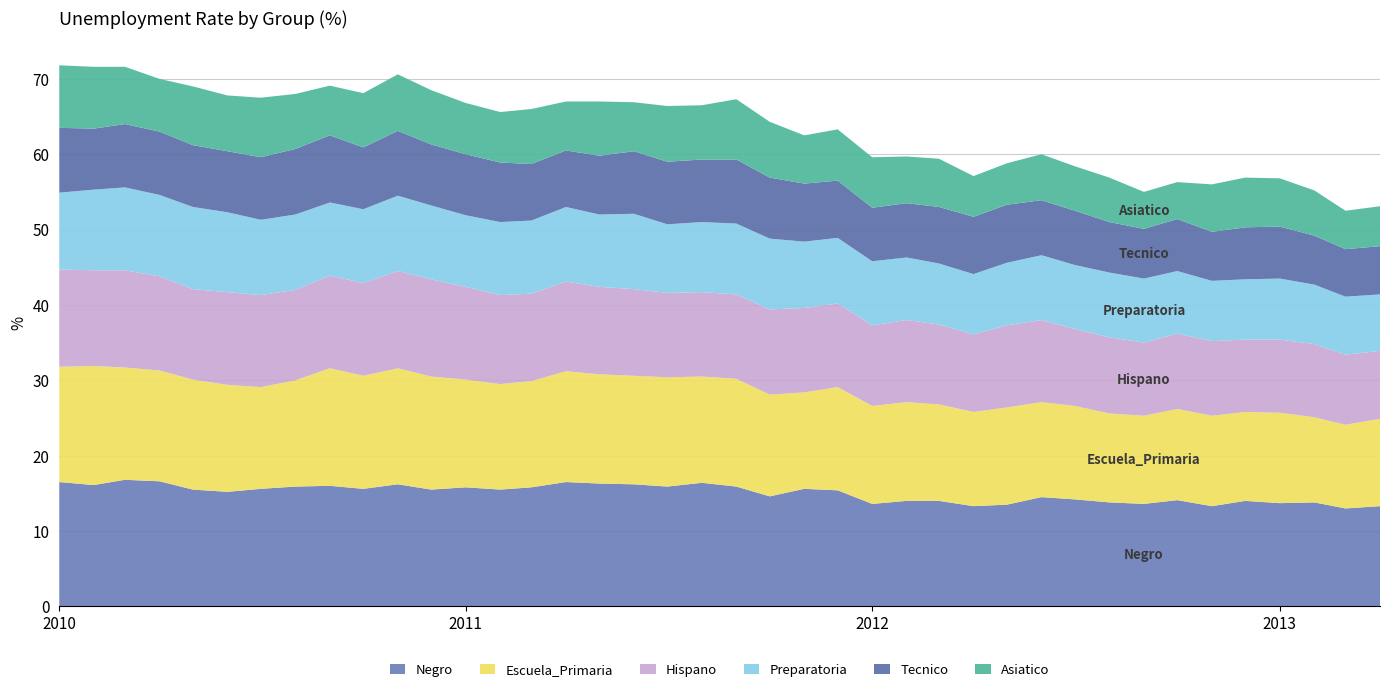

Reading left to right, transcribe all the data shown in this chart.

Negro: 2010-01=16.5	2010-02=16.1	2010-03=16.8	2010-04=16.6	2010-05=15.5	2010-06=15.2	2010-07=15.6	2010-08=15.9	2010-09=16.0	2010-10=15.6	2010-11=16.2	2010-12=15.5	2011-01=15.8	2011-02=15.5	2011-03=15.8	2011-04=16.5	2011-05=16.3	2011-06=16.2	2011-07=15.9	2011-08=16.4	2011-09=15.9	2011-10=14.6	2011-11=15.6	2011-12=15.4	2012-01=13.6	2012-02=14.0	2012-03=14.0	2012-04=13.3	2012-05=13.5	2012-06=14.5	2012-07=14.2	2012-08=13.8	2012-09=13.6	2012-10=14.1	2012-11=13.3	2012-12=14.0	2013-01=13.7	2013-02=13.8	2013-03=13.0	2013-04=13.3
Escuela_Primaria: 2010-01=15.3	2010-02=15.8	2010-03=14.9	2010-04=14.7	2010-05=14.6	2010-06=14.2	2010-07=13.5	2010-08=14.1	2010-09=15.6	2010-10=15.0	2010-11=15.4	2010-12=15.0	2011-01=14.3	2011-02=14.0	2011-03=14.1	2011-04=14.7	2011-05=14.5	2011-06=14.4	2011-07=14.5	2011-08=14.1	2011-09=14.3	2011-10=13.5	2011-11=12.8	2011-12=13.7	2012-01=13.0	2012-02=13.1	2012-03=12.8	2012-04=12.5	2012-05=12.9	2012-06=12.6	2012-07=12.4	2012-08=11.8	2012-09=11.7	2012-10=12.1	2012-11=12.0	2012-12=11.8	2013-01=12.0	2013-02=11.3	2013-03=11.1	2013-04=11.6
Hispano: 2010-01=12.9	2010-02=12.7	2010-03=12.9	2010-04=12.5	2010-05=12.0	2010-06=12.3	2010-07=12.2	2010-08=12.0	2010-09=12.3	2010-10=12.3	2010-11=12.9	2010-12=12.9	2011-01=12.3	2011-02=11.8	2011-03=11.6	2011-04=11.9	2011-05=11.6	2011-06=11.5	2011-07=11.2	2011-08=11.2	2011-09=11.2	2011-10=11.3	2011-11=11.2	2011-12=11.1	2012-01=10.7	2012-02=10.9	2012-03=10.6	2012-04=10.3	2012-05=10.9	2012-06=10.9	2012-07=10.2	2012-08=10.1	2012-09=9.7	2012-10=10.0	2012-11=9.9	2012-12=9.6	2013-01=9.7	2013-02=9.7	2013-03=9.3	2013-04=9.0
Preparatoria: 2010-01=10.2	2010-02=10.7	2010-03=11.0	2010-04=10.8	2010-05=10.9	2010-06=10.6	2010-07=10.0	2010-08=10.0	2010-09=9.7	2010-10=9.8	2010-11=10.0	2010-12=9.8	2011-01=9.5	2011-02=9.7	2011-03=9.7	2011-04=9.9	2011-05=9.6	2011-06=10.0	2011-07=9.1	2011-08=9.3	2011-09=9.4	2011-10=9.4	2011-11=8.8	2011-12=8.7	2012-01=8.5	2012-02=8.3	2012-03=8.1	2012-04=8.0	2012-05=8.3	2012-06=8.6	2012-07=8.5	2012-08=8.6	2012-09=8.5	2012-10=8.3	2012-11=8.0	2012-12=8.0	2013-01=8.1	2013-02=7.9	2013-03=7.7	2013-04=7.5
Tecnico: 2010-01=8.6	2010-02=8.1	2010-03=8.4	2010-04=8.4	2010-05=8.2	2010-06=8.1	2010-07=8.3	2010-08=8.7	2010-09=8.9	2010-10=8.2	2010-11=8.6	2010-12=8.1	2011-01=8.1	2011-02=7.9	2011-03=7.5	2011-04=7.5	2011-05=7.8	2011-06=8.3	2011-07=8.3	2011-08=8.3	2011-09=8.5	2011-10=8.1	2011-11=7.7	2011-12=7.6	2012-01=7.1	2012-02=7.2	2012-03=7.5	2012-04=7.6	2012-05=7.7	2012-06=7.3	2012-07=7.2	2012-08=6.7	2012-09=6.6	2012-10=6.9	2012-11=6.5	2012-12=6.9	2013-01=6.9	2013-02=6.5	2013-03=6.3	2013-04=6.4
Asiatico: 2010-01=8.3	2010-02=8.2	2010-03=7.6	2010-04=7.0	2010-05=7.8	2010-06=7.4	2010-07=7.9	2010-08=7.3	2010-09=6.6	2010-10=7.2	2010-11=7.5	2010-12=7.2	2011-01=6.8	2011-02=6.7	2011-03=7.3	2011-04=6.5	2011-05=7.2	2011-06=6.5	2011-07=7.4	2011-08=7.2	2011-09=8.0	2011-10=7.4	2011-11=6.4	2011-12=6.8	2012-01=6.7	2012-02=6.2	2012-03=6.4	2012-04=5.4	2012-05=5.5	2012-06=6.1	2012-07=5.9	2012-08=5.9	2012-09=4.9	2012-10=4.9	2012-11=6.3	2012-12=6.6	2013-01=6.4	2013-02=6.0	2013-03=5.1	2013-04=5.3